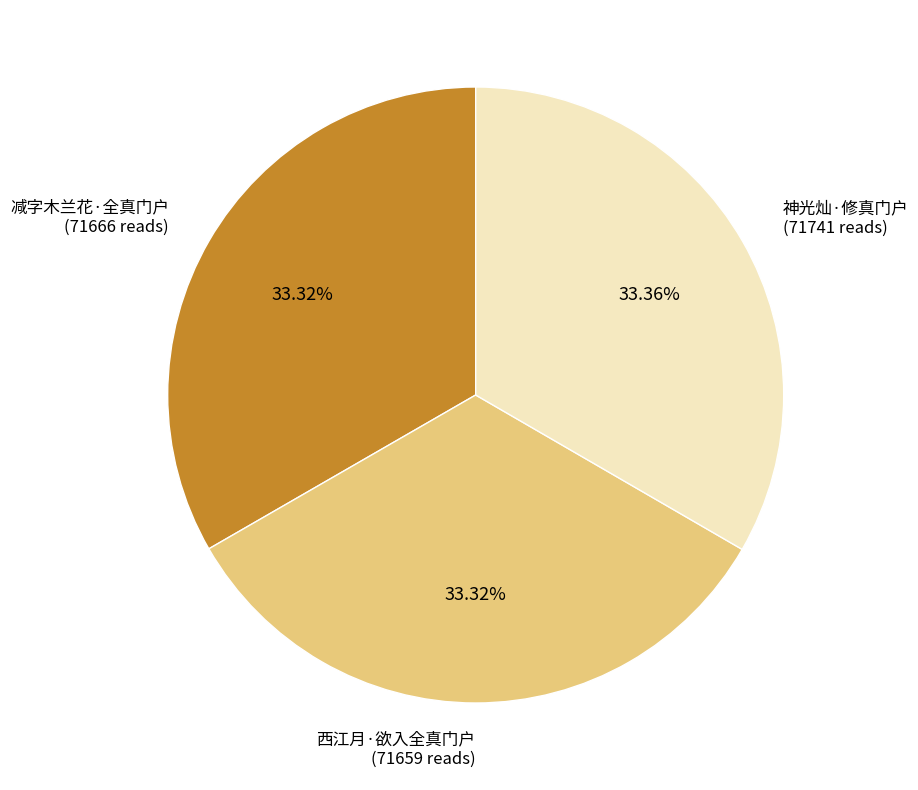

Is there a majority slice in this chart?

No